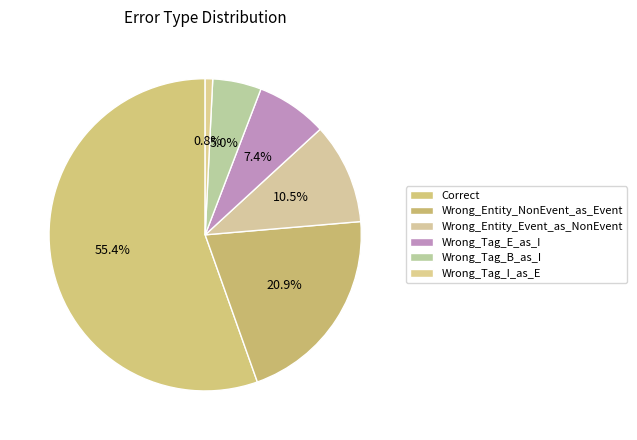

To the nearest percent, what is the combined percentage of Wrong_Tag_E_as_I and Wrong_Entity_NonEvent_as_Event?

28%